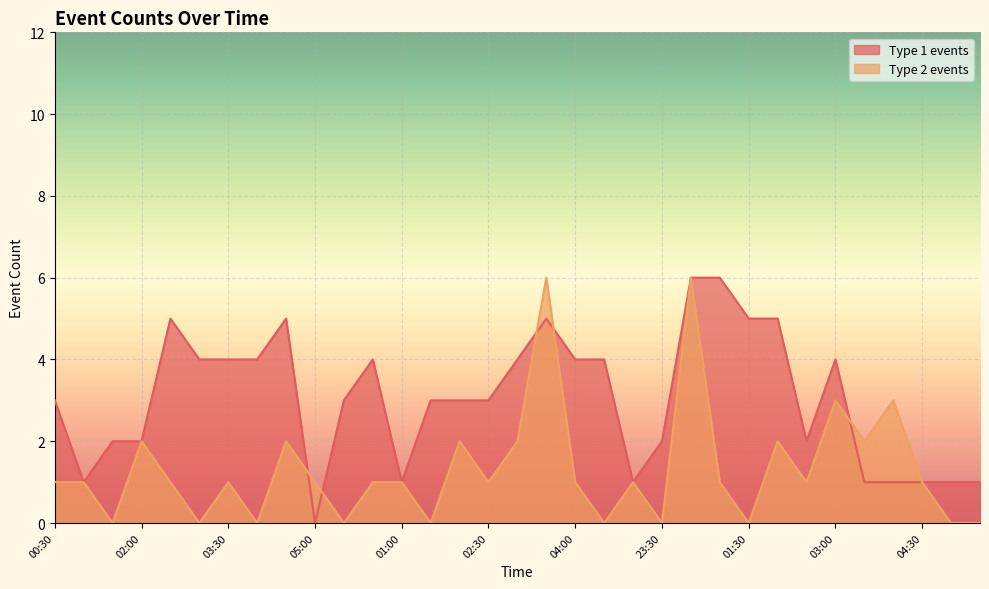

How many lines are shown in the chart?

2